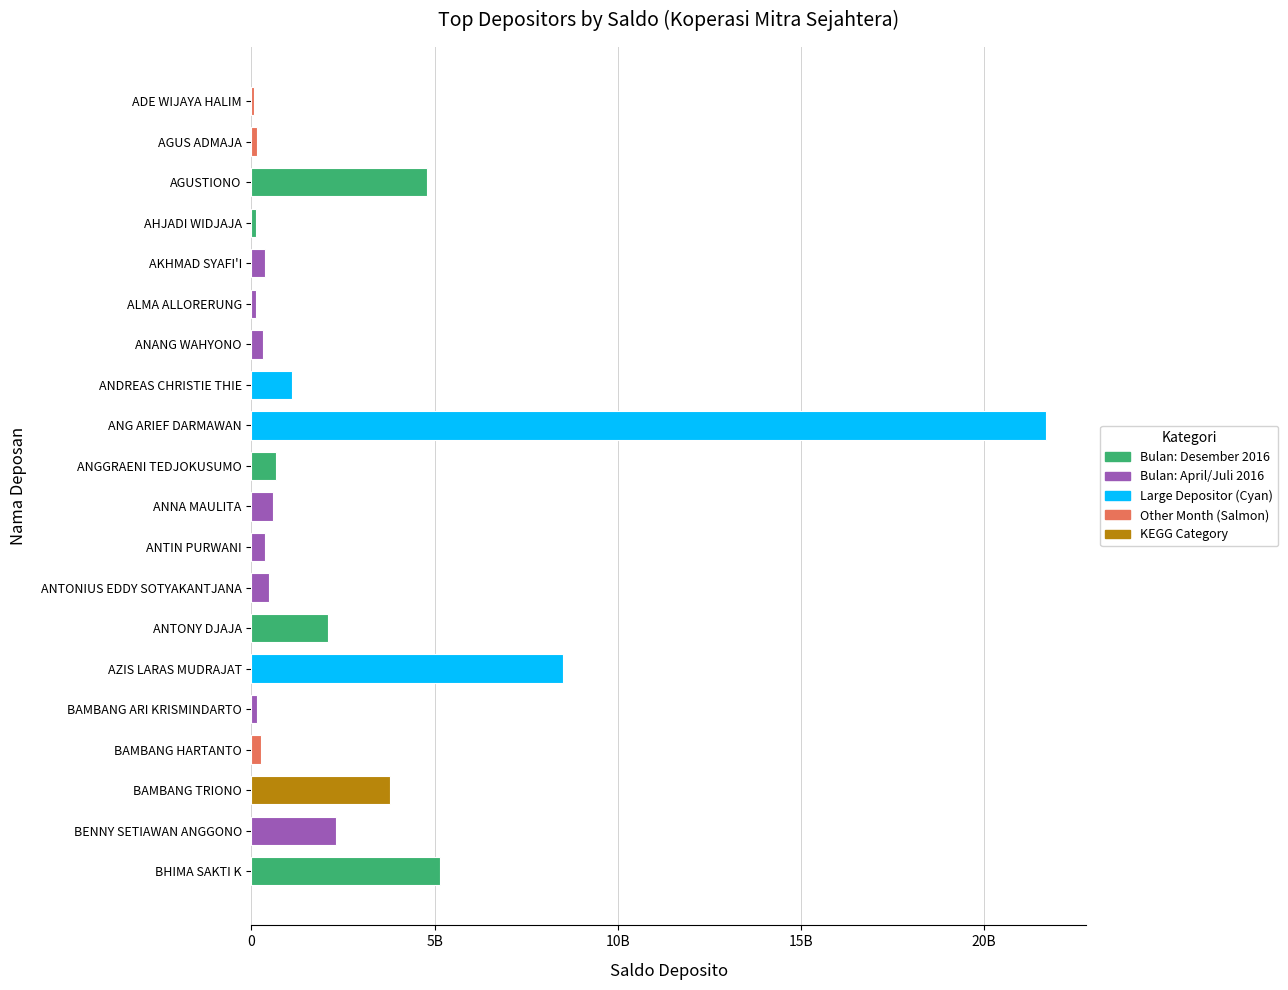

Are the bars grouped side by side (vs. stacked)?

No